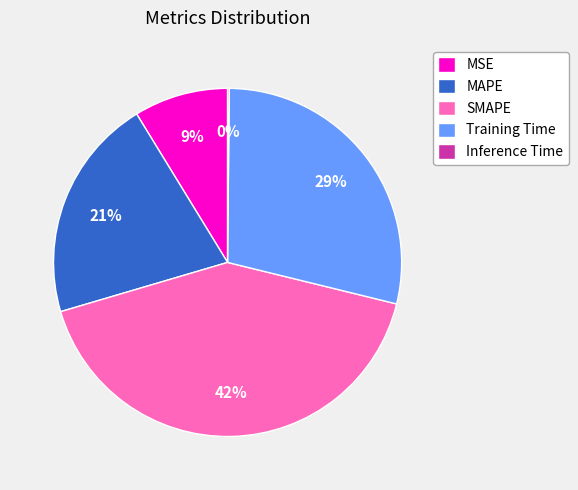

To the nearest percent, what percentage of the pie is MAPE?

21%